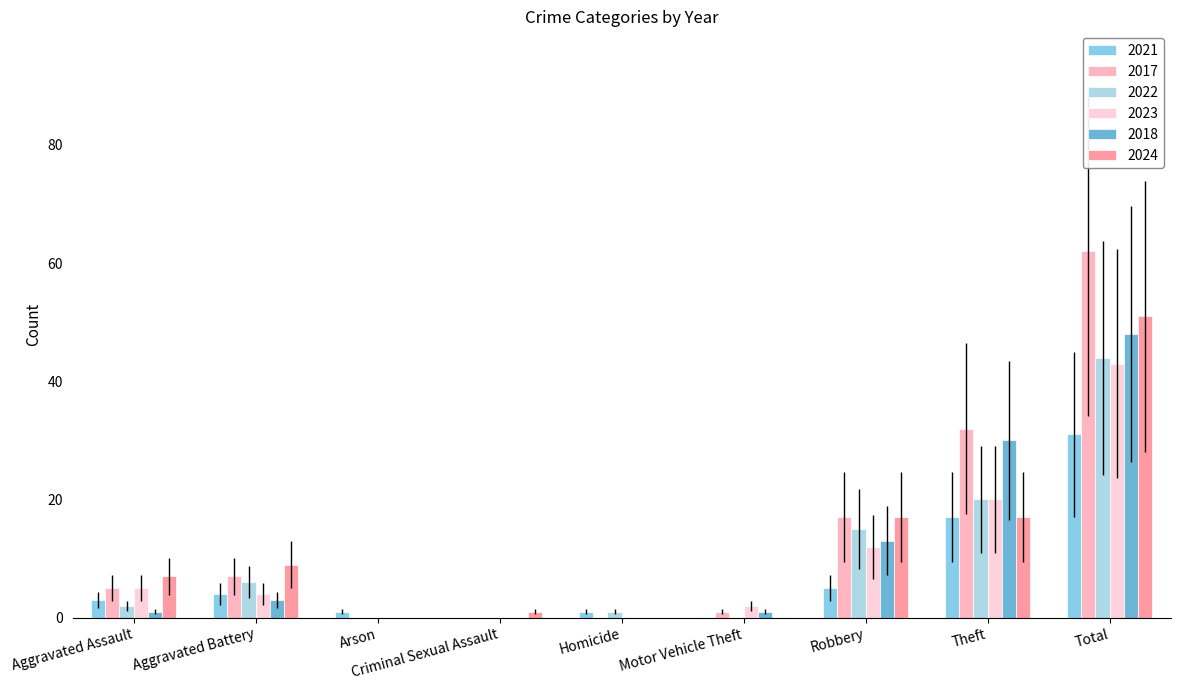

Count the number of categories in the chart.

9